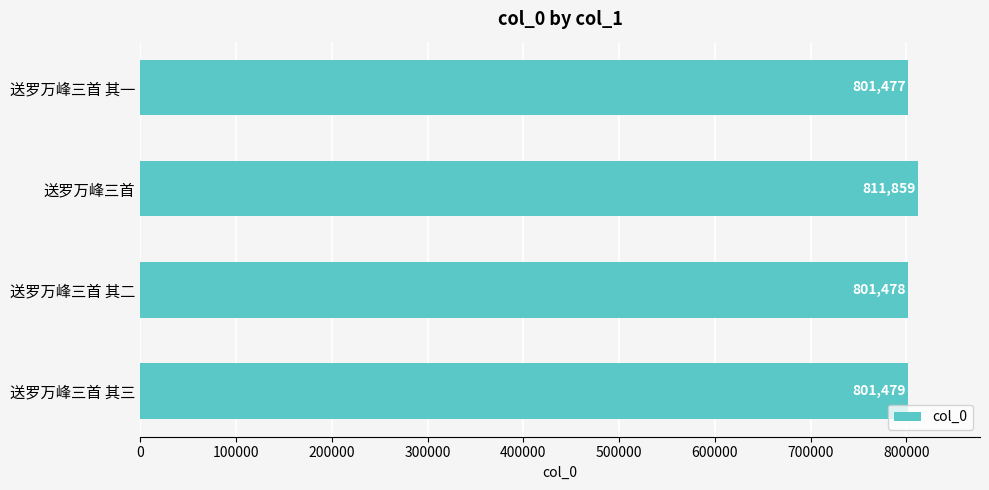

Reading bottom to top, extract all data points from this chart.

送罗万峰三首 其三=801479	送罗万峰三首 其二=801478	送罗万峰三首=811859	送罗万峰三首 其一=801477